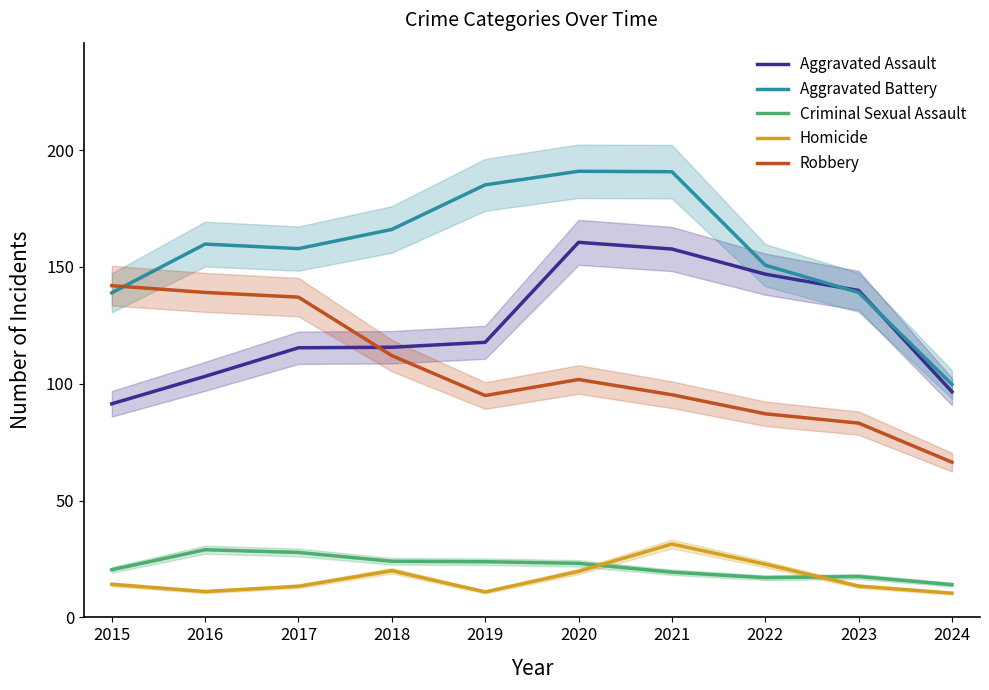

What is the lowest value of the Criminal Sexual Assault series?

14.0